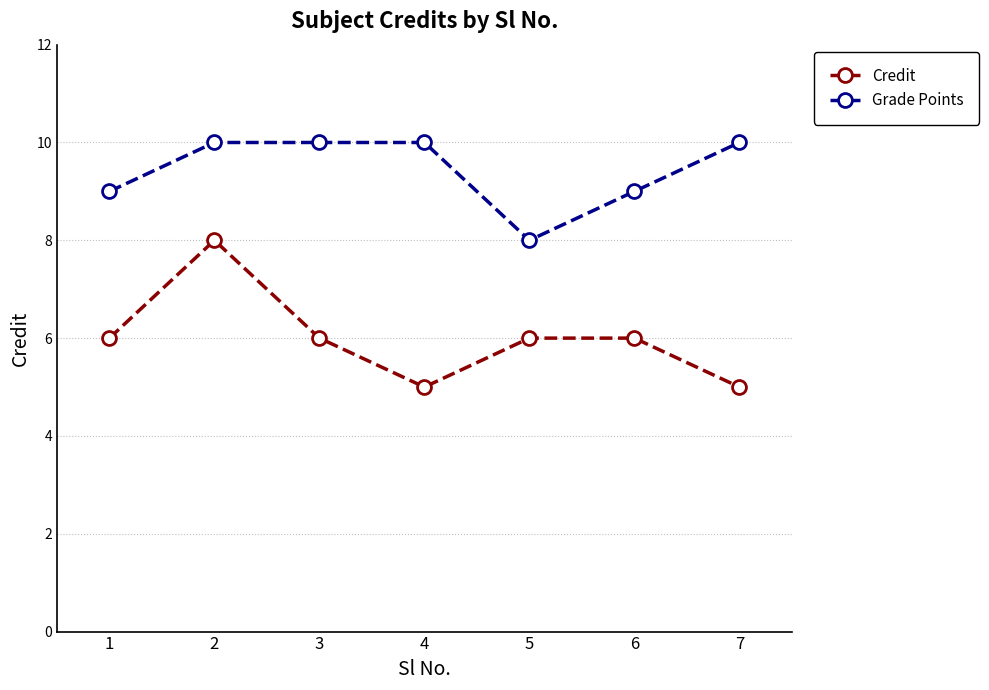

Which series has the widest spread of values?

Credit